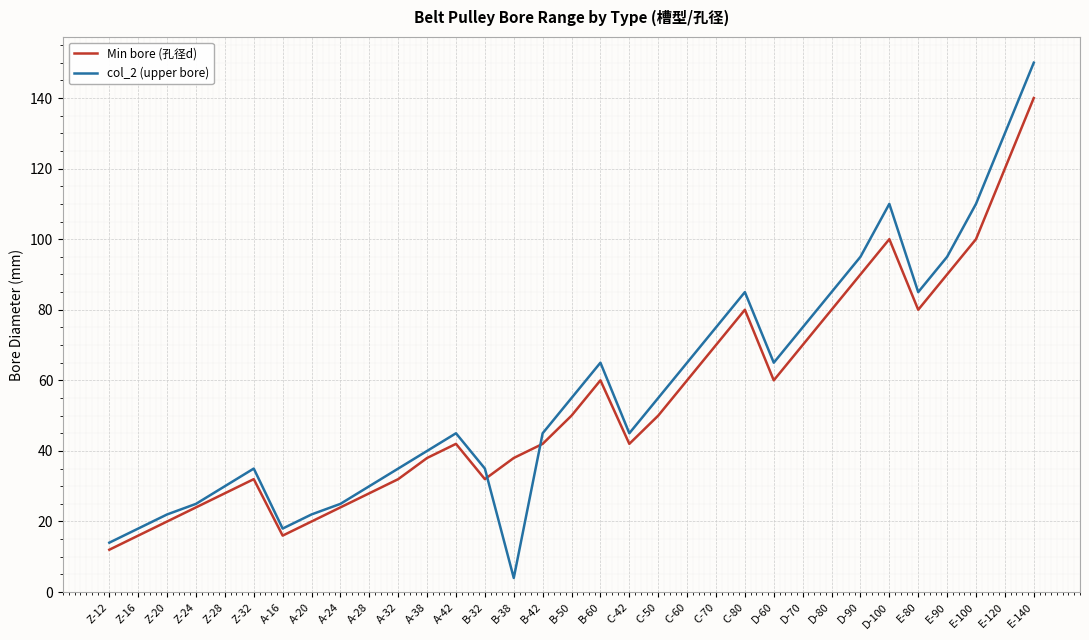

Rank the series by their maximum value, from lowest to highest.

Min bore (孔径d), col_2 (upper bore)